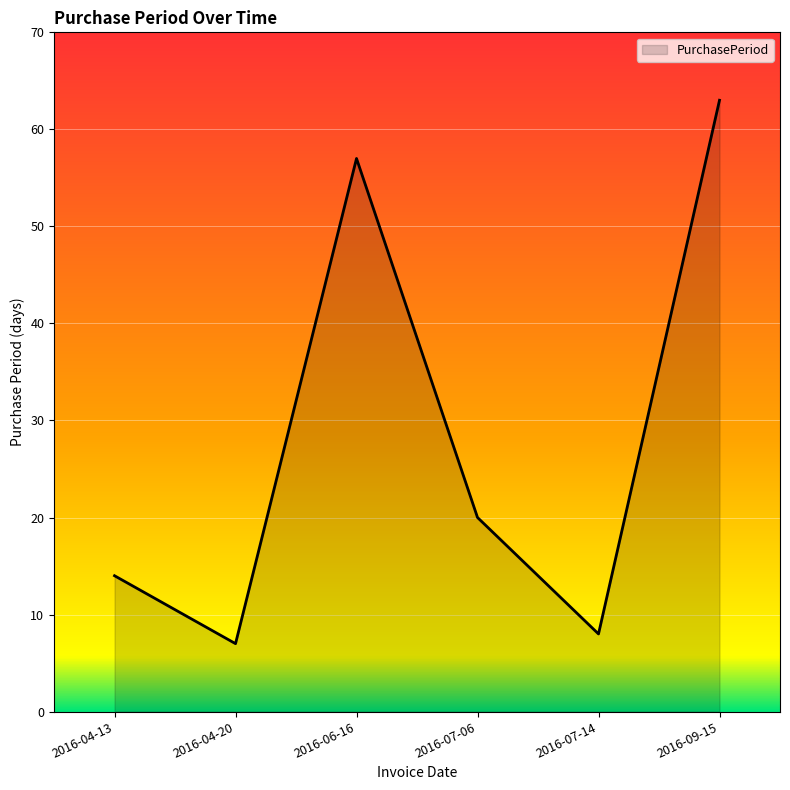

How many lines are shown in the chart?

1